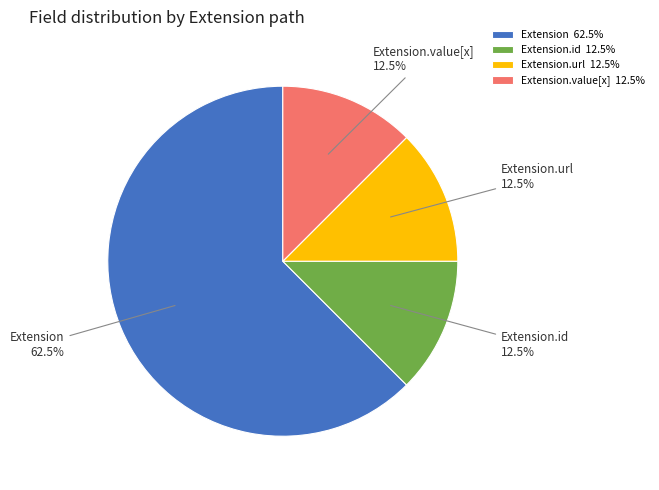

What percentage do Extension.id and Extension.value[x] together represent?

25.0%